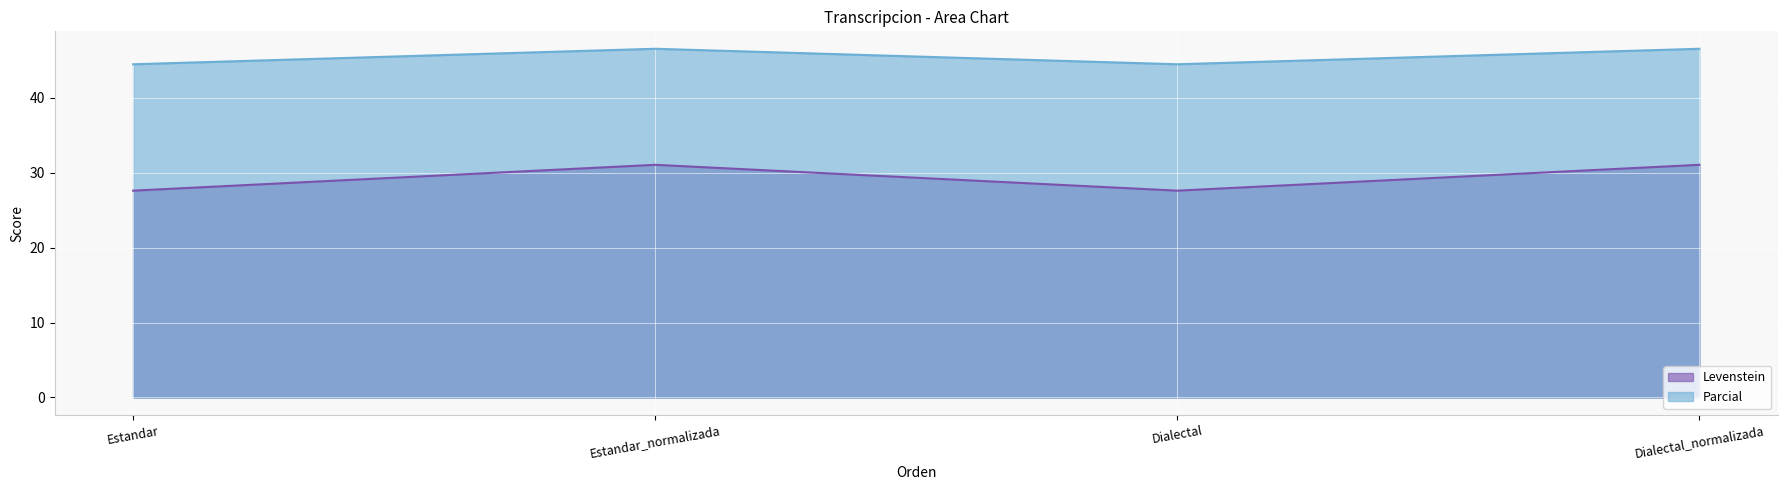

What is the label of the 3rd point from the left?

Dialectal